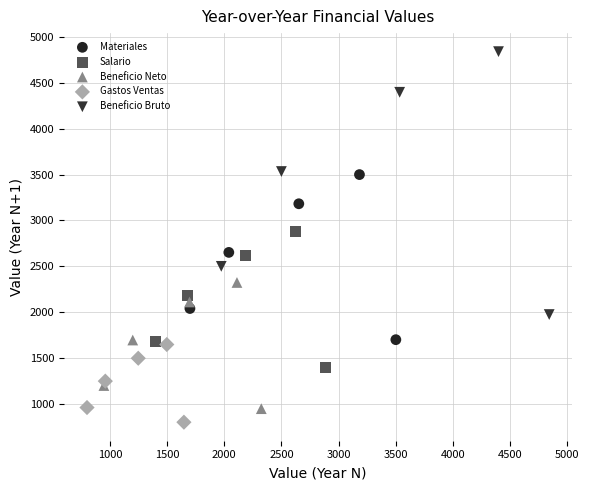

What are all the series names shown in the legend?

Materiales, Salario, Beneficio Neto, Gastos Ventas, Beneficio Bruto